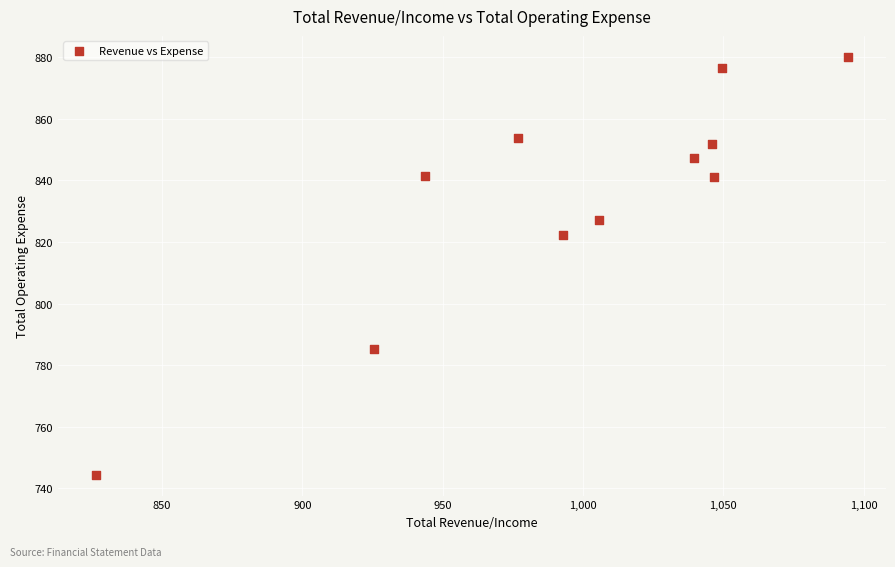

What Y value in the scatter plot is closest to 812?

822.4